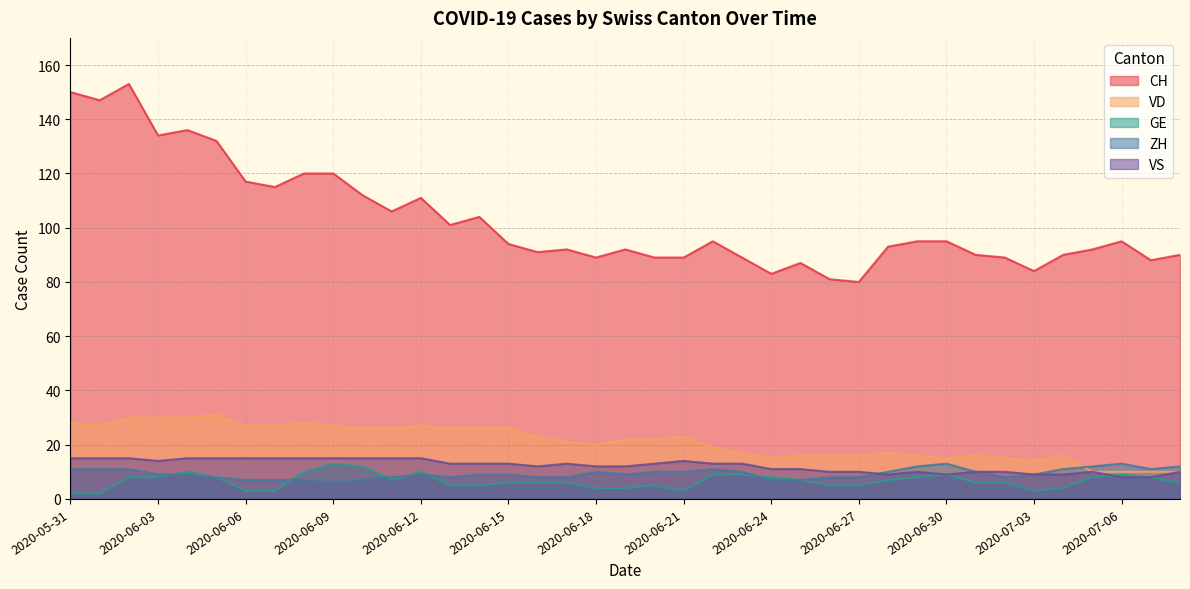

Reading left to right, extract all data points from this chart.

CH: 150	147	153	134	136	132	117	115	120	120	112	106	111	101	104	94	91	92	89	92	89	89	95	89	83	87	81	80	93	95	95	90	89	84	90	92	95	88	90
VD: 28	27	30	30	30	31	27	27	28	27	26	26	27	26	26	26	23	21	20	22	22	23	19	17	15	16	16	16	17	16	15	16	15	14	16	10	10	10	10
GE: 2	2	8	8	10	8	3	3	10	13	12	7	10	5	5	6	6	6	4	4	5	3	9	9	8	7	5	5	7	8	9	6	6	3	4	8	9	8	6
ZH: 11	11	11	9	9	8	7	7	7	6	7	8	9	8	9	9	8	8	10	9	10	10	11	10	7	7	8	8	10	12	13	10	8	9	11	12	13	11	12
VS: 15	15	15	14	15	15	15	15	15	15	15	15	15	13	13	13	12	13	12	12	13	14	13	13	11	11	10	10	9	10	9	10	10	9	9	10	8	8	10